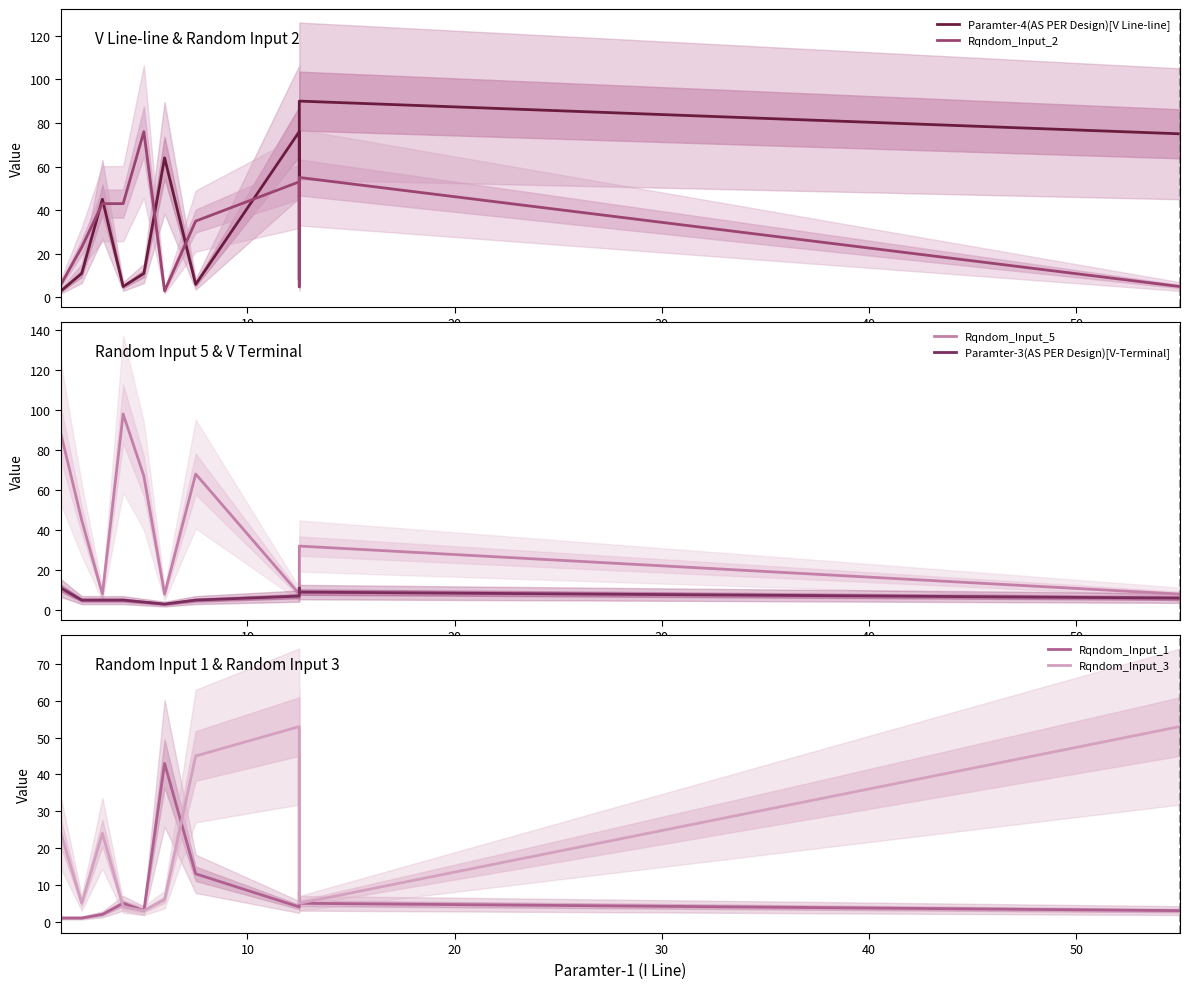

What is the difference between the maximum and minimum values in the Paramter-3(AS PER Design)[V-Terminal] series?

8.0